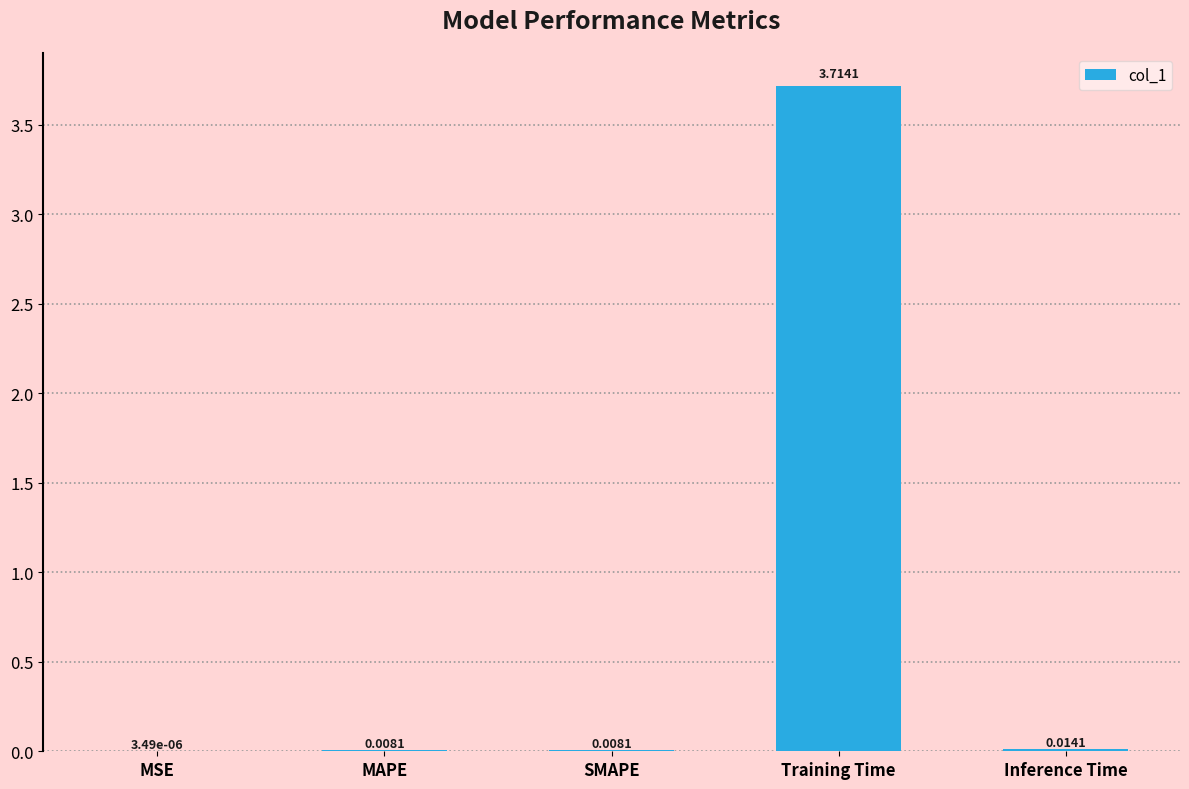

What is the sum of the values at Inference Time and Training Time?

3.7